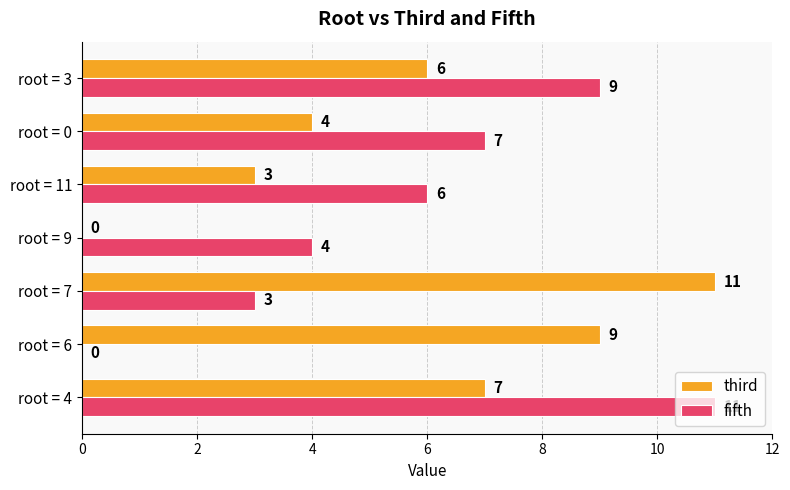

The fifth series shows 6 at root = 6. True or false?

False